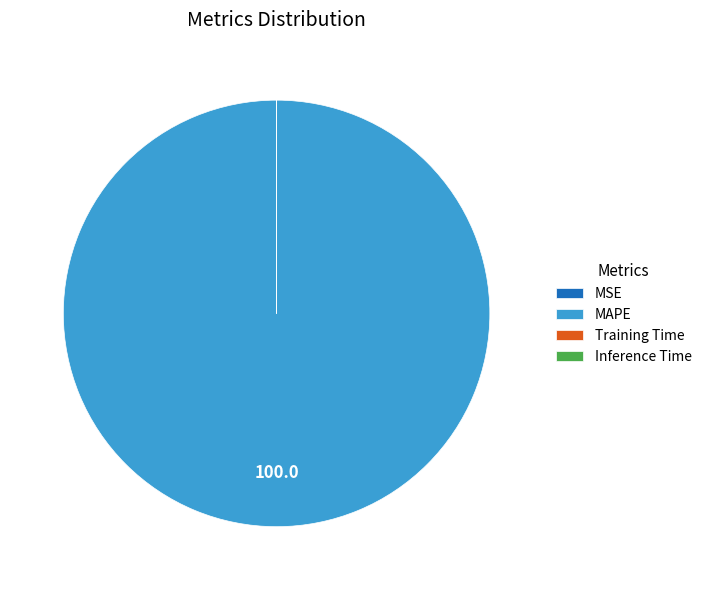

True or false: MAPE accounts for 90% of the total.

False